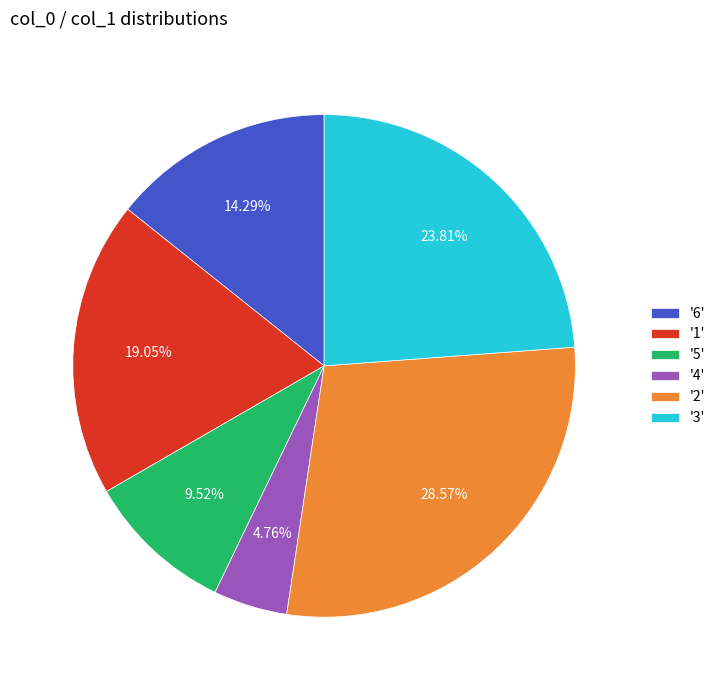

Which slice is the smallest?

'4'